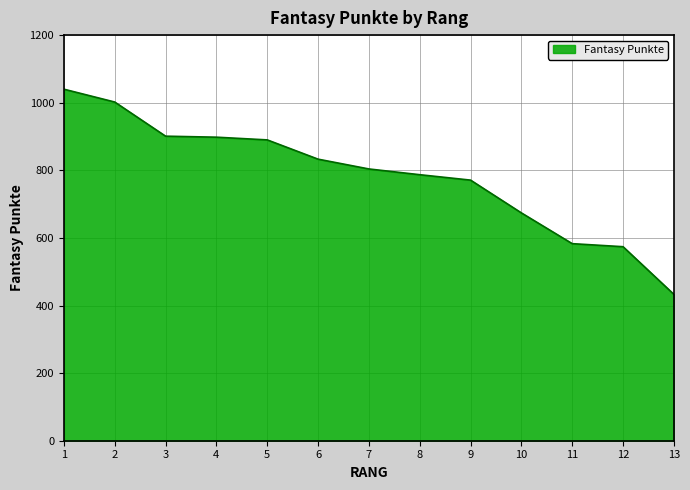

The value at 13 is 598. True or false?

False